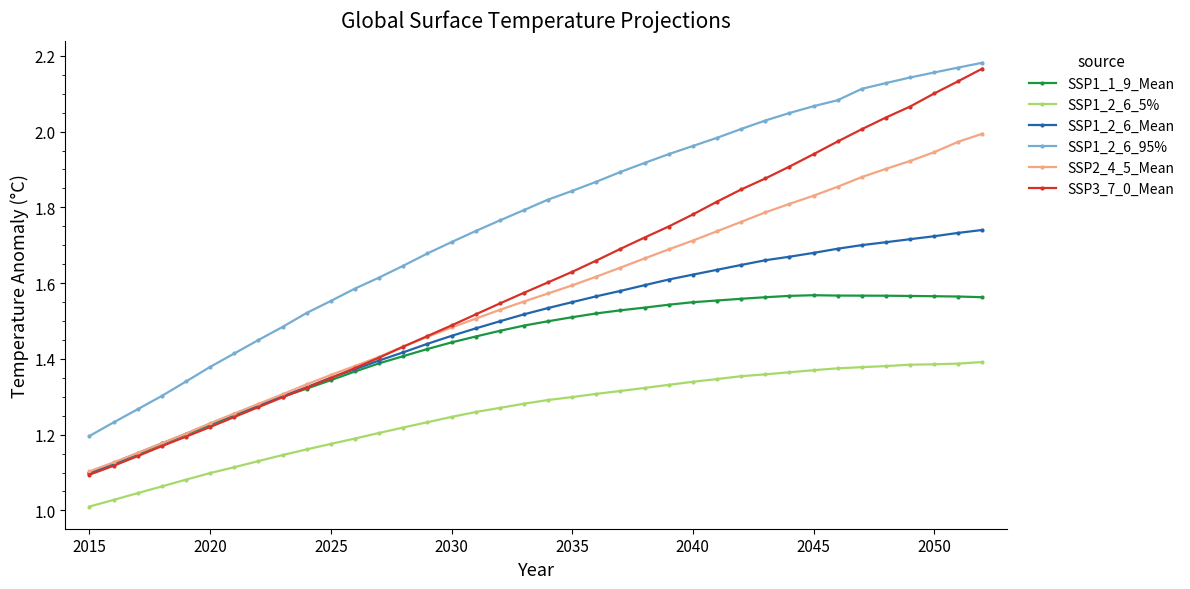

True or false: SSP1_2_6_5% and SSP2_4_5_Mean cross at least once.

False